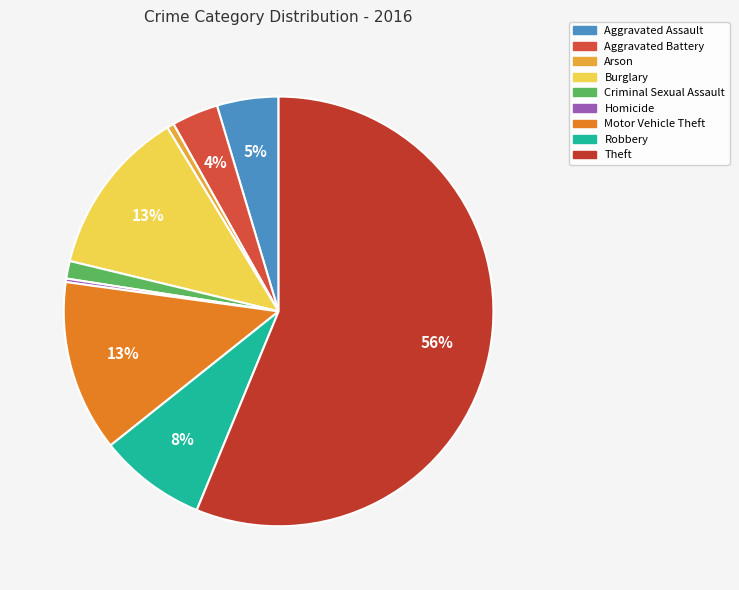

Which category has the smallest portion of the pie?

Homicide